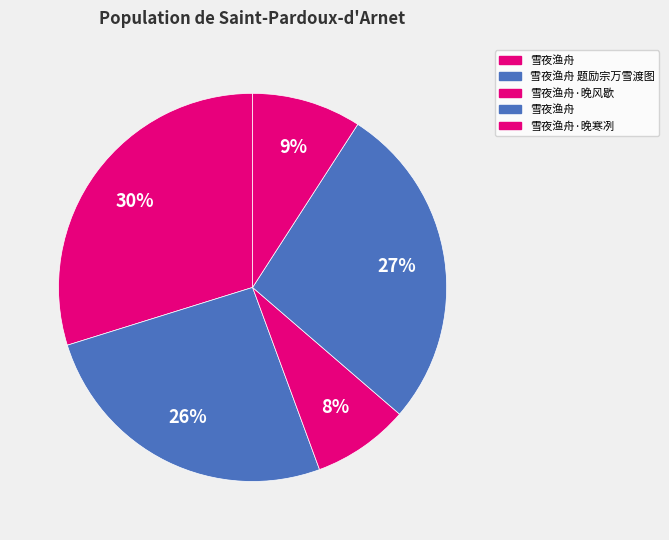

How many segments does this pie chart have?

5